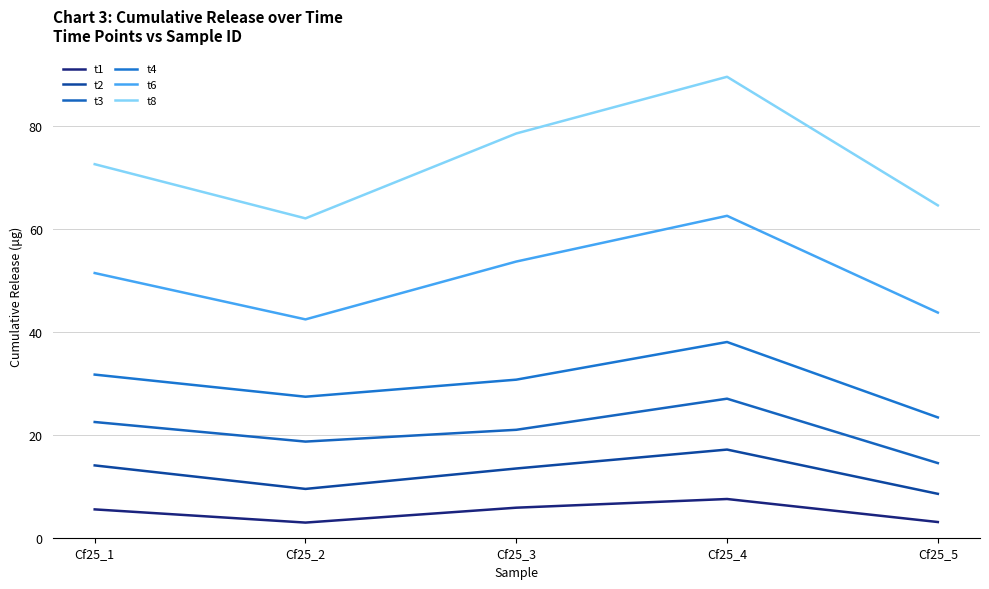

True or false: t1 and t2 intersect in this chart.

False